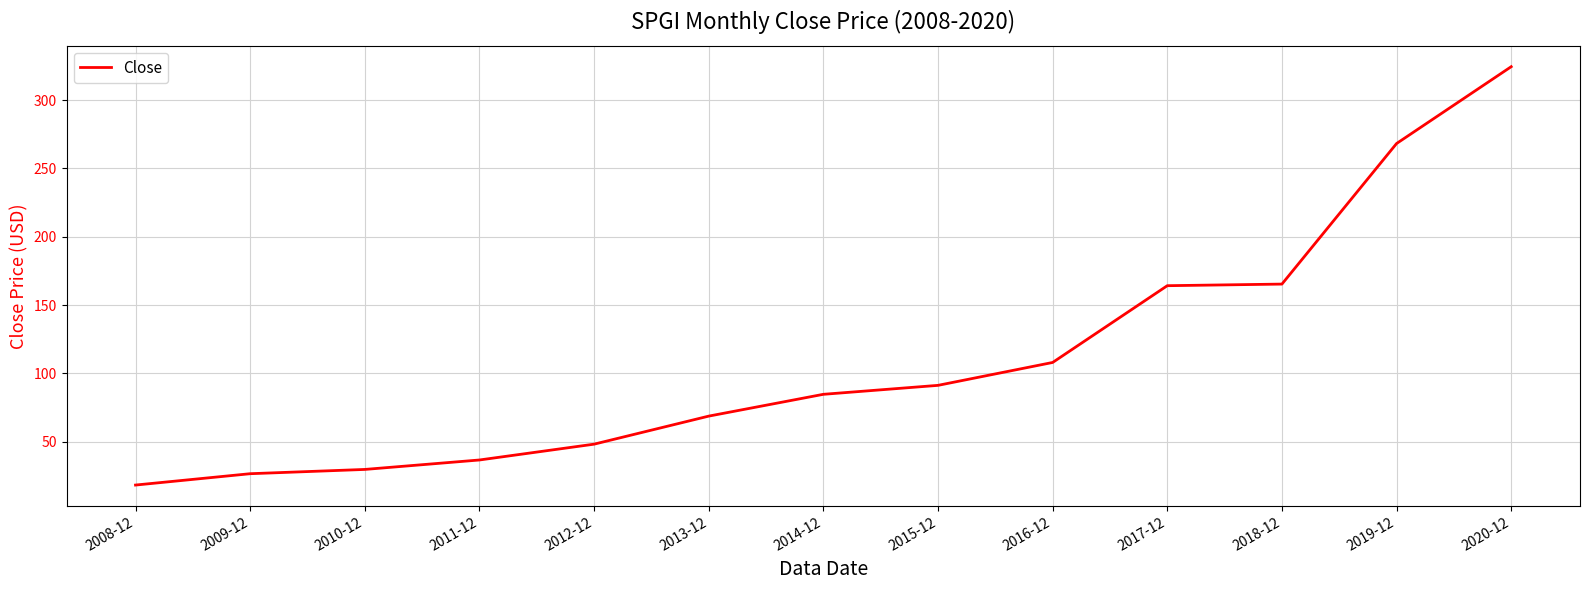

What position from the left is 2018-12?

11